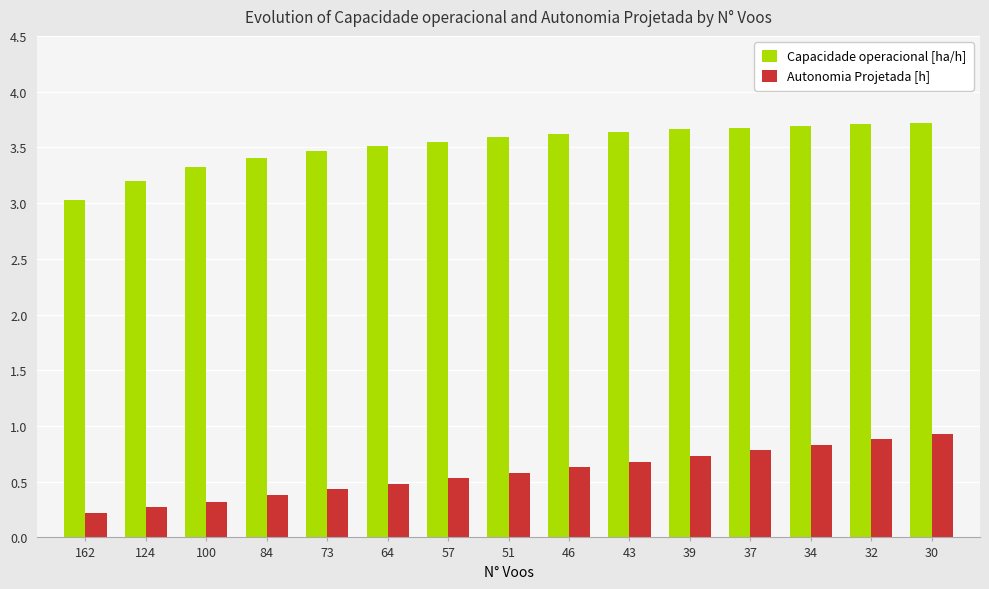

What is the greatest value displayed?

3.7